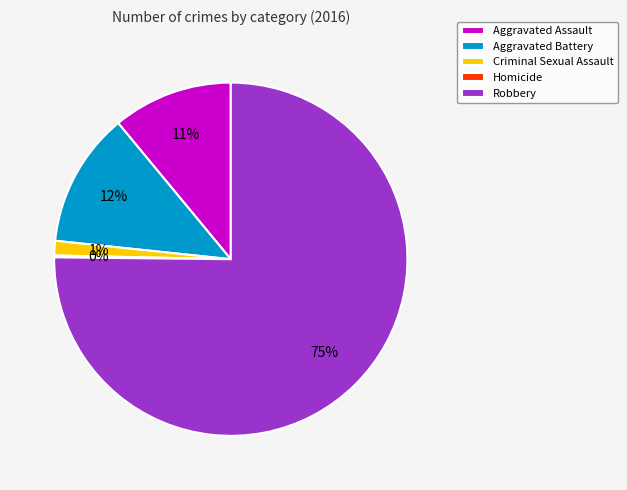

Between Robbery and Aggravated Battery, which is larger?

Robbery